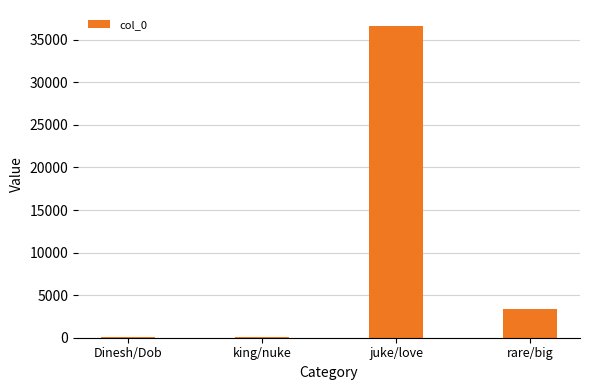

At which label does the data first exceed 3336?

juke/love